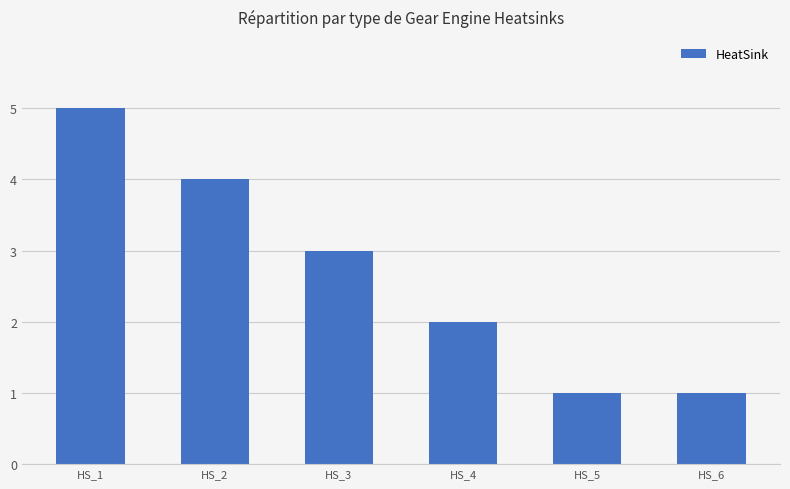

How many bars are there in total?

6